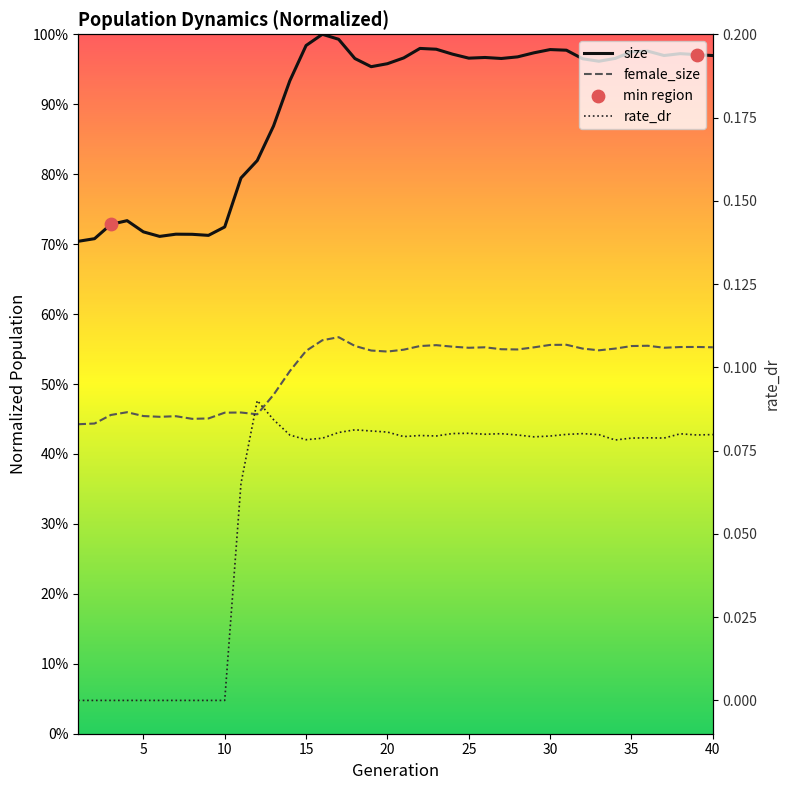

Which series has the largest total across all categories?

size